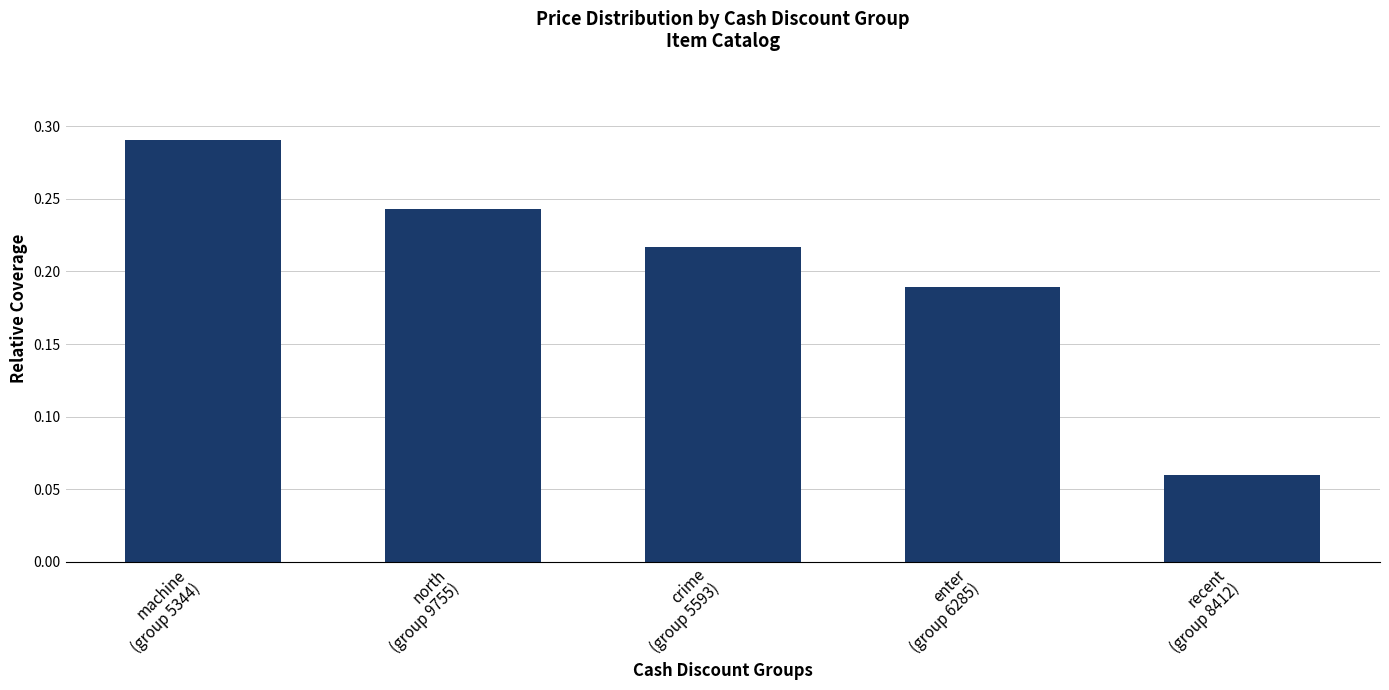

Where is the data nearest to the value 0?

recent
(group 8412)